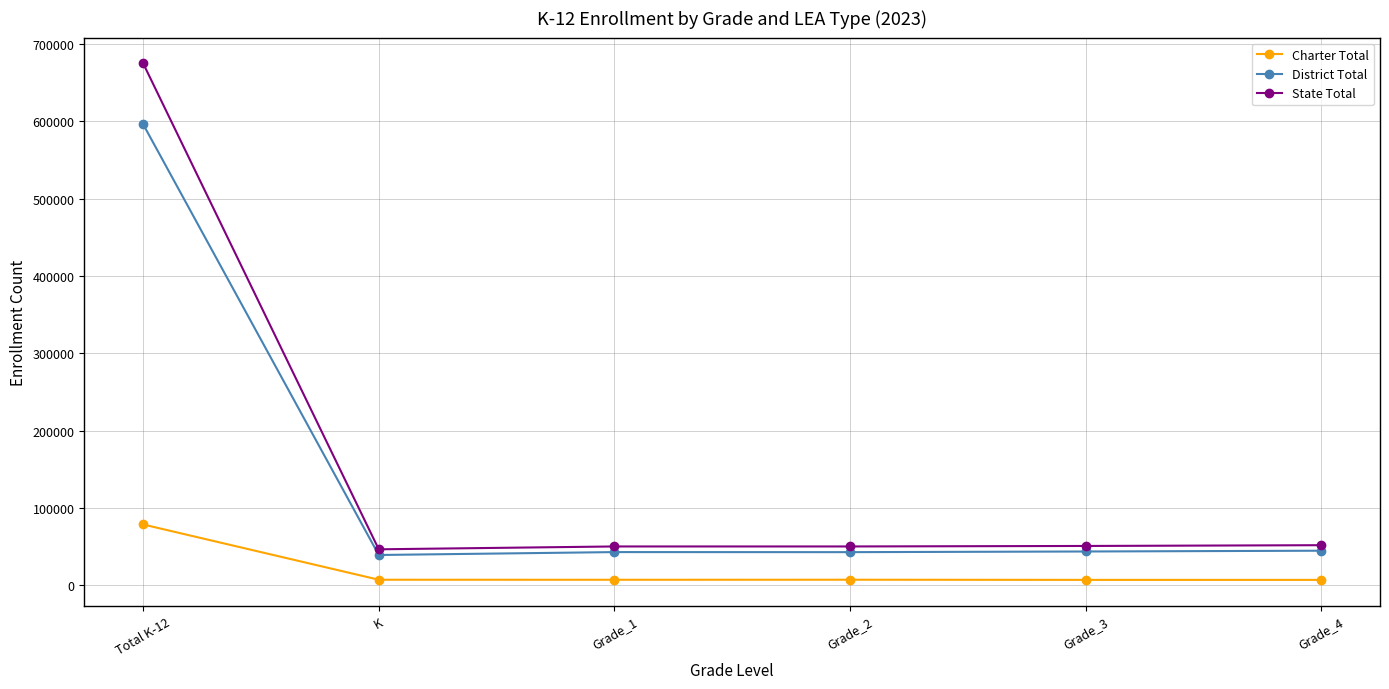

True or false: State Total and Charter Total cross at least once.

False